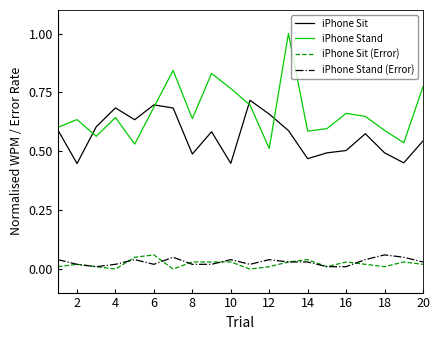

What is the maximum value shown in the chart?

1.0